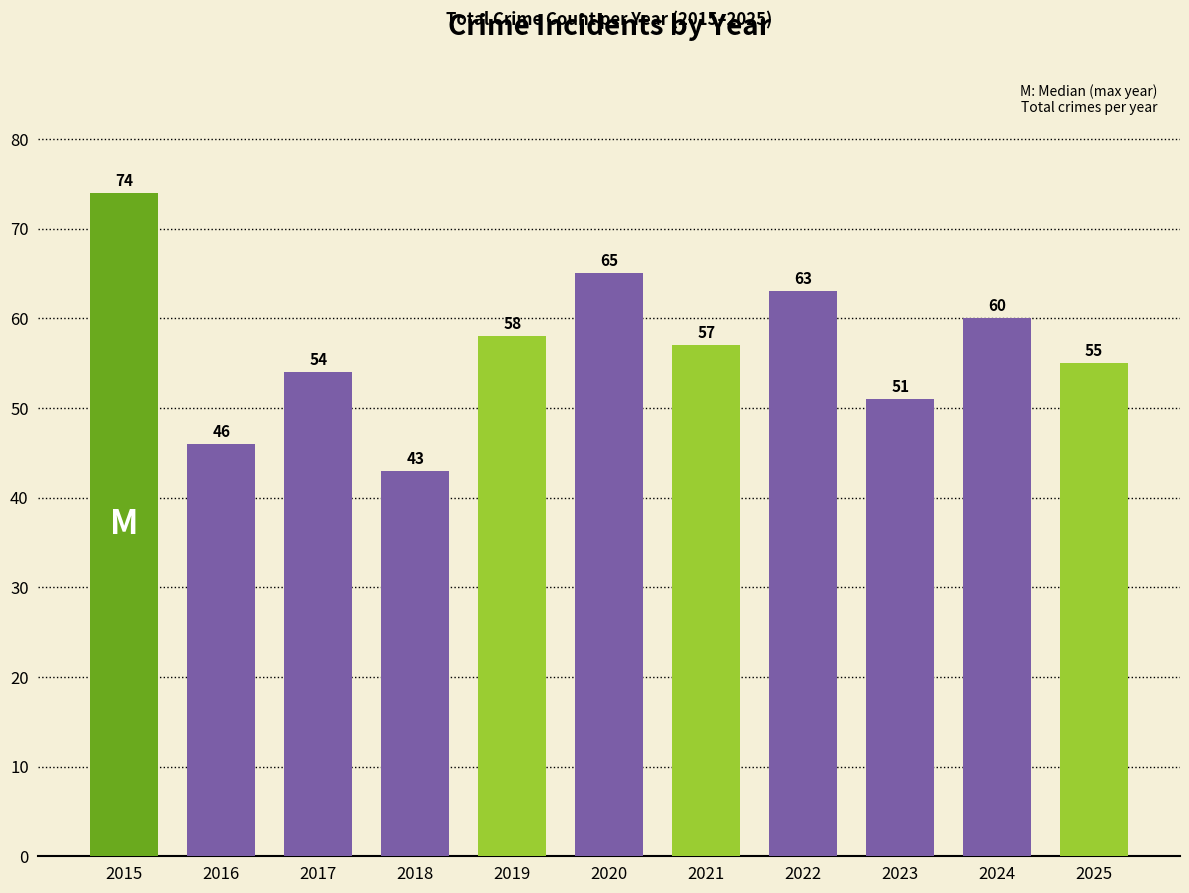

What is the change in value from 2020 to 2025?

-10